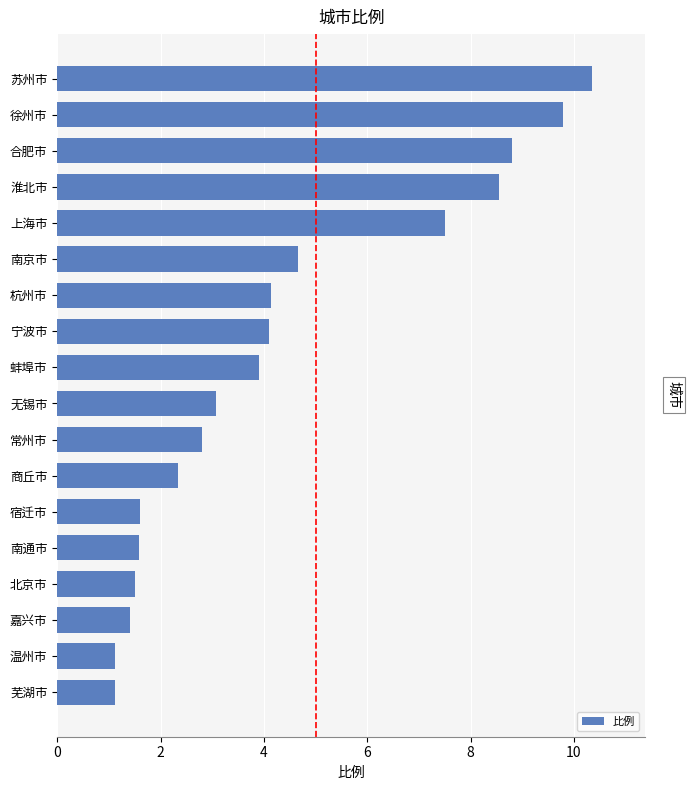

Reading top to bottom, what are all the values shown in this chart?

苏州市=10.3	徐州市=9.8	合肥市=8.8	淮北市=8.5	上海市=7.5	南京市=4.7	杭州市=4.1	宁波市=4.1	蚌埠市=3.9	无锡市=3.1	常州市=2.8	商丘市=2.3	宿迁市=1.6	南通市=1.6	北京市=1.5	嘉兴市=1.4	温州市=1.1	芜湖市=1.1